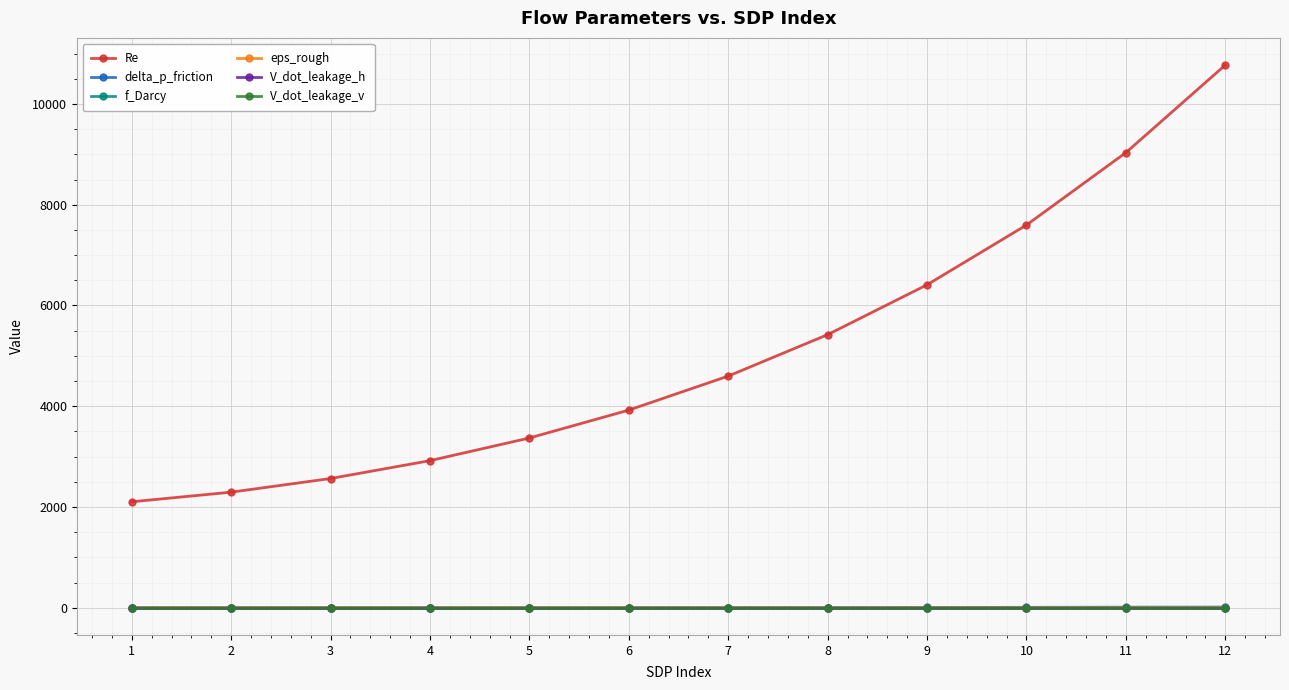

What is the total value across all series at 1?

2105.4